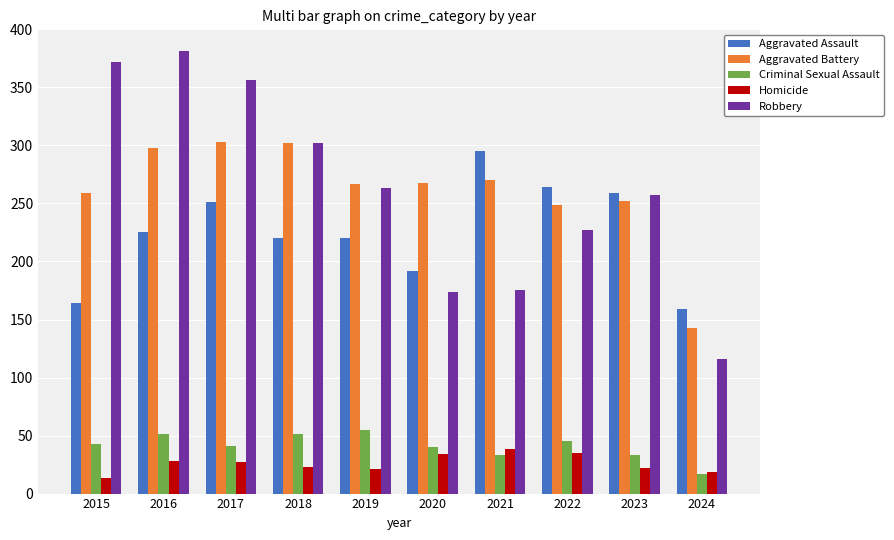

The Aggravated Battery series shows 438 at 2018. True or false?

False